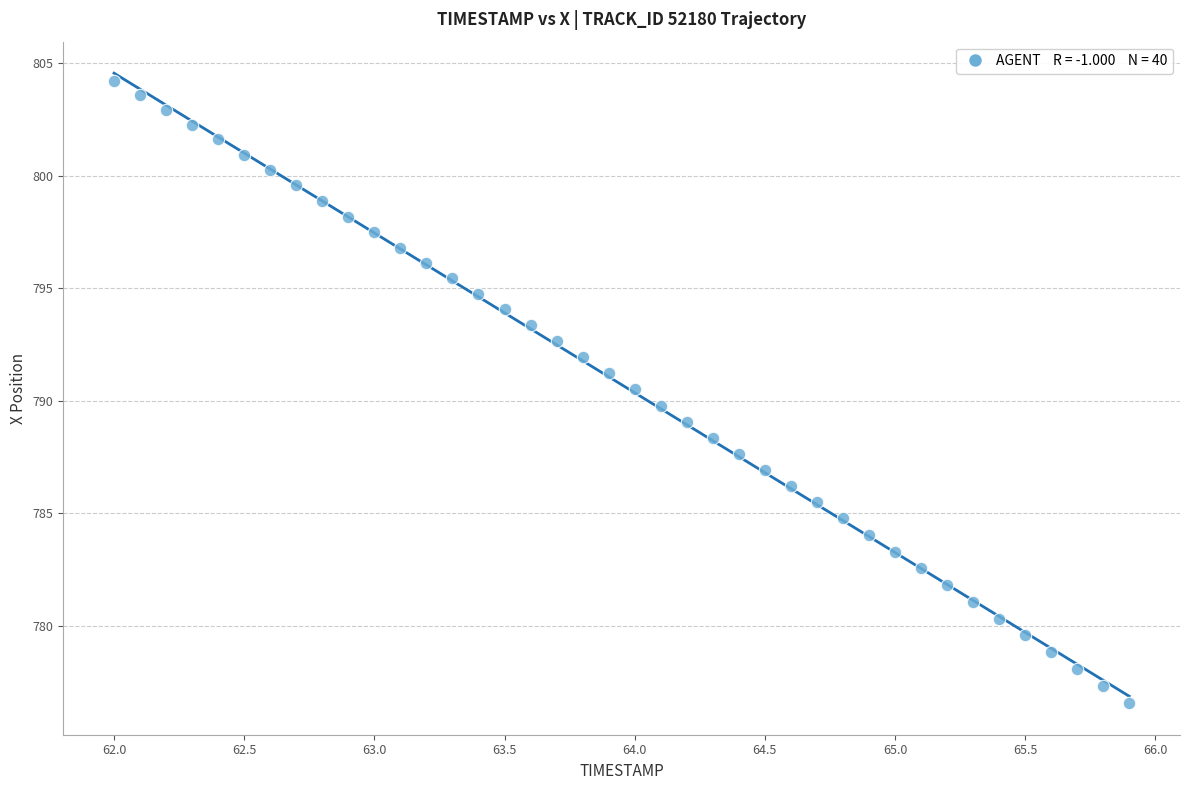

What is the range of Y values (max minus min)?

27.7